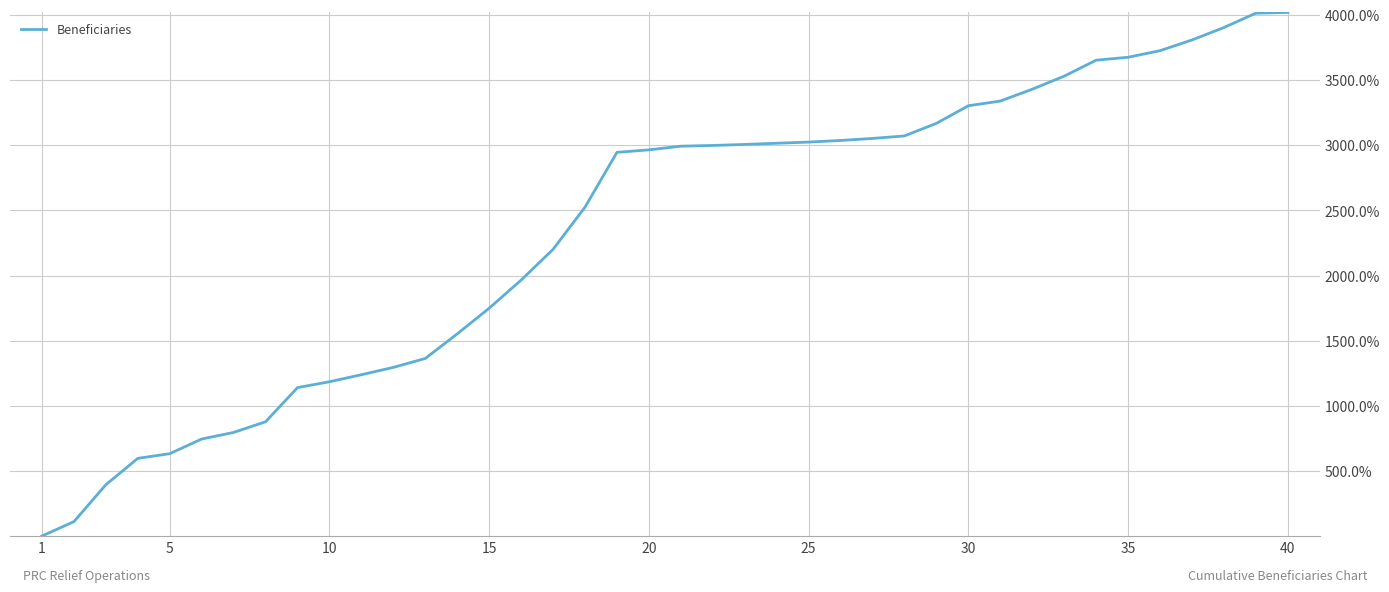

Does the chart have visible grid lines?

Yes